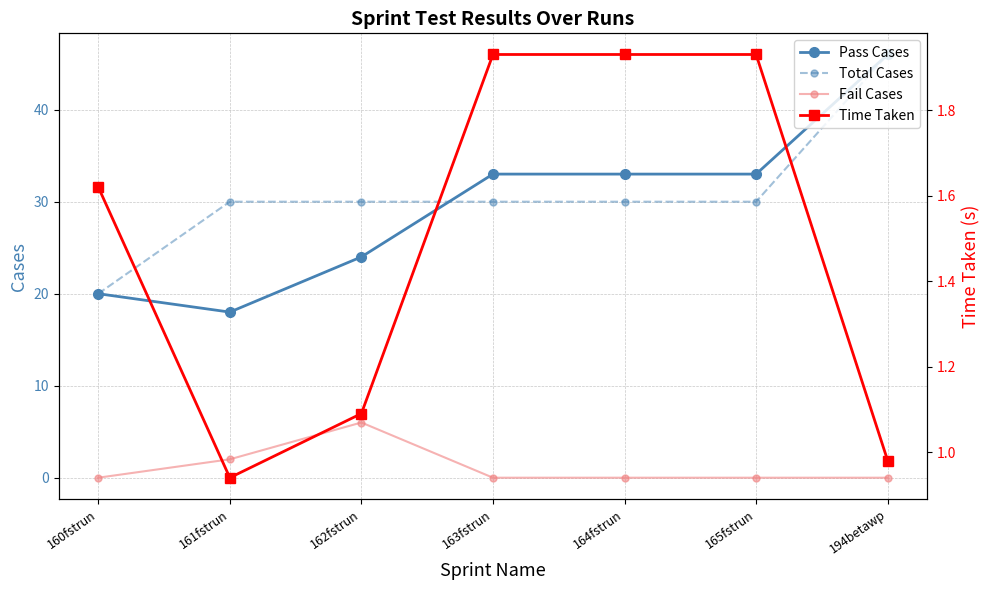

What is the minimum value for Total Cases?

20